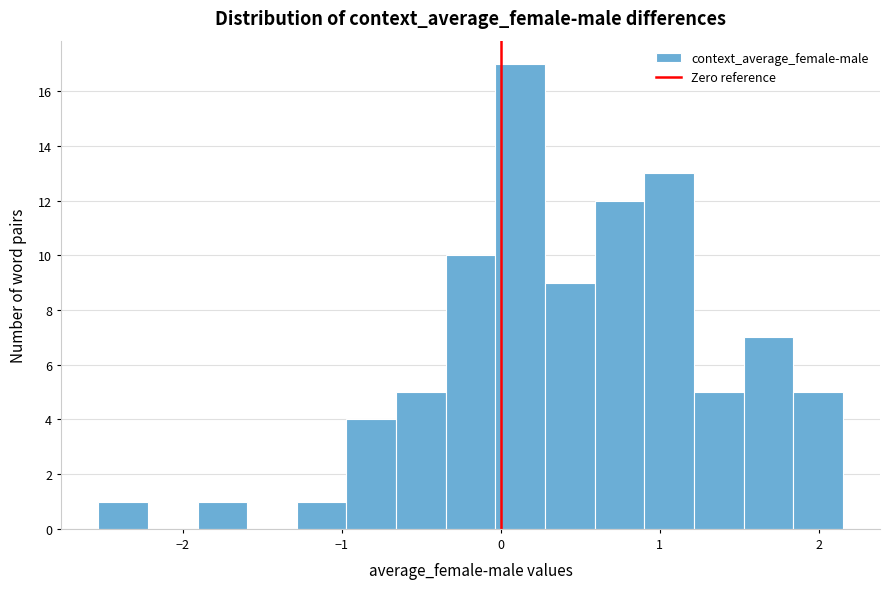

Read against the x-axis, roughly where is the centre of the tallest bar?

0.1